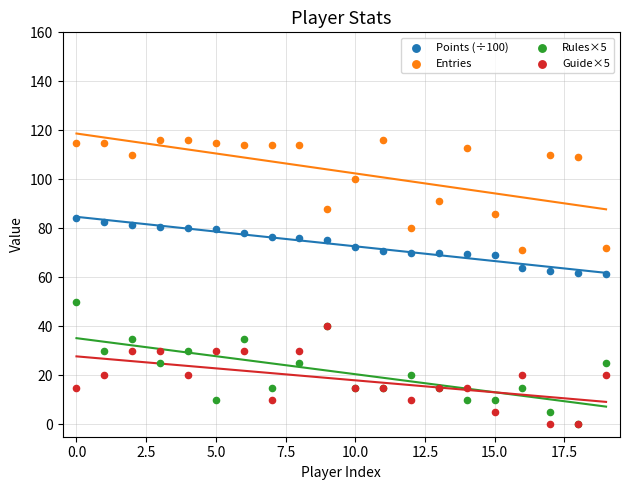

Which series has the largest Y range (max minus min)?

Rules×5